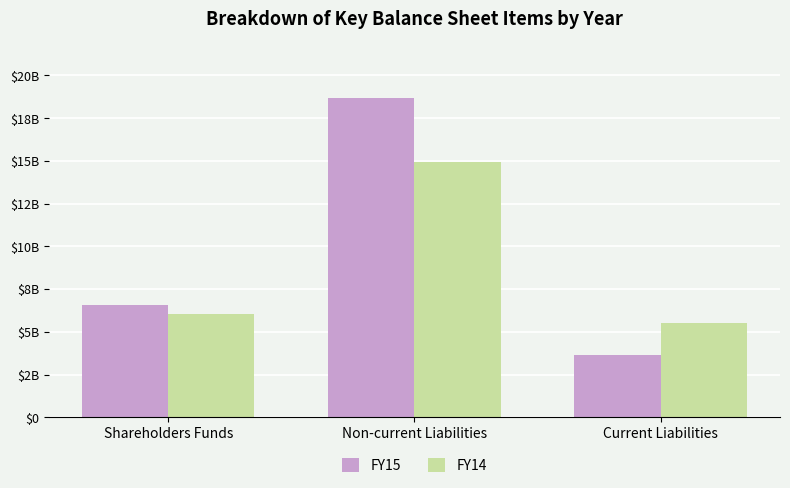

What is the value of the FY15 bar at the 2nd from the left?

18654714717